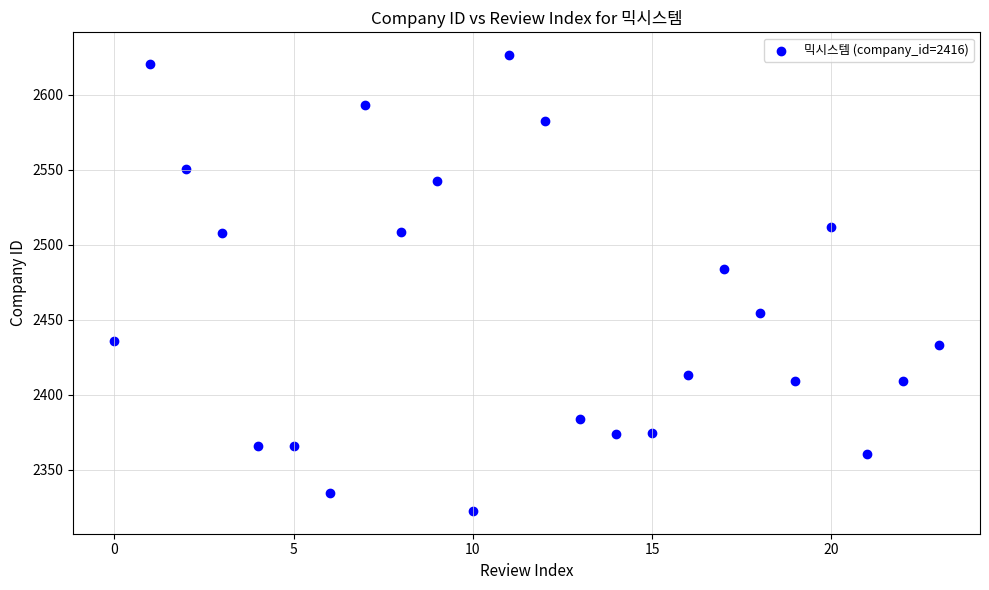

What Y value in the scatter plot is closest to 2474?

2483.9